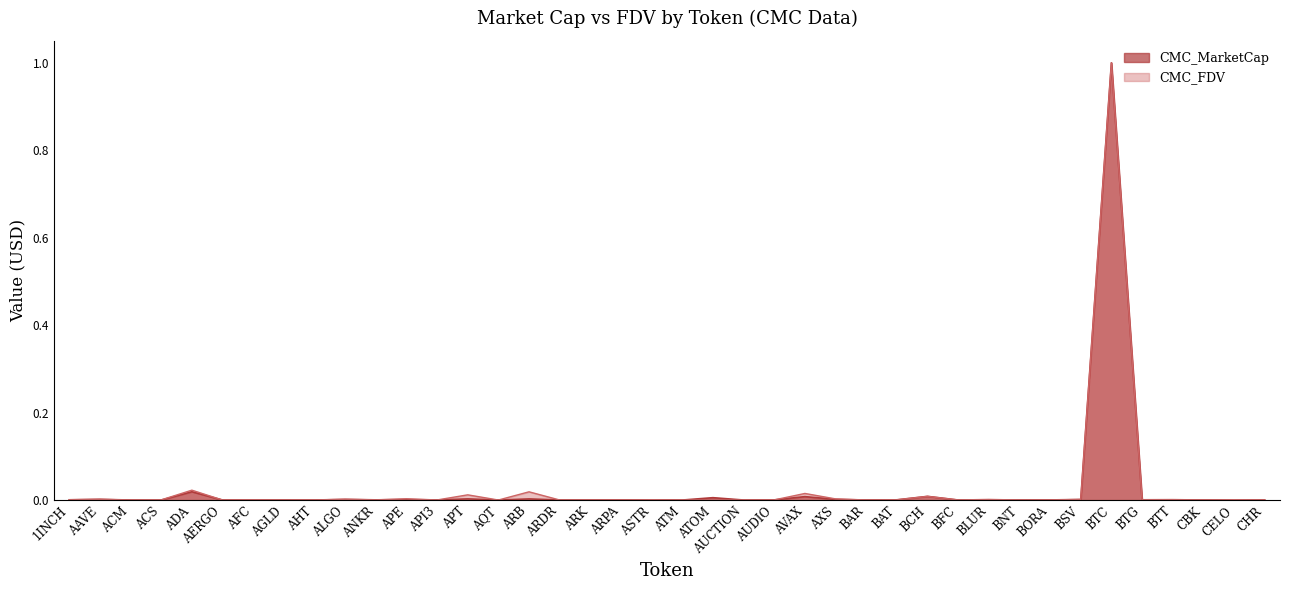

Between AUDIO and AGLD, which is larger?

AUDIO